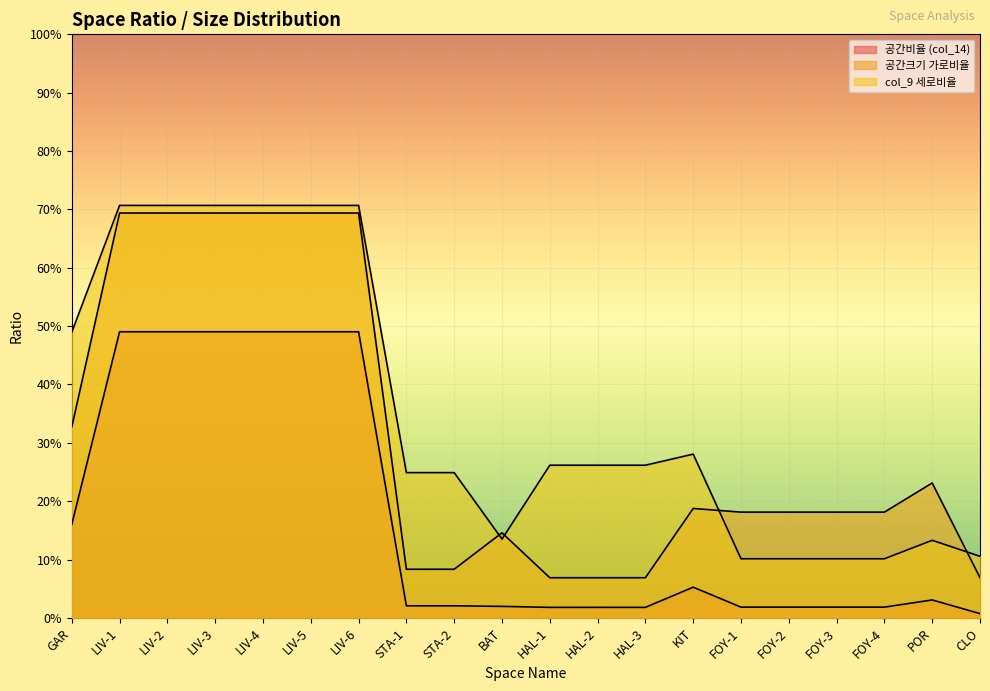

Which series has the largest range (max minus min)?

공간크기 가로비율